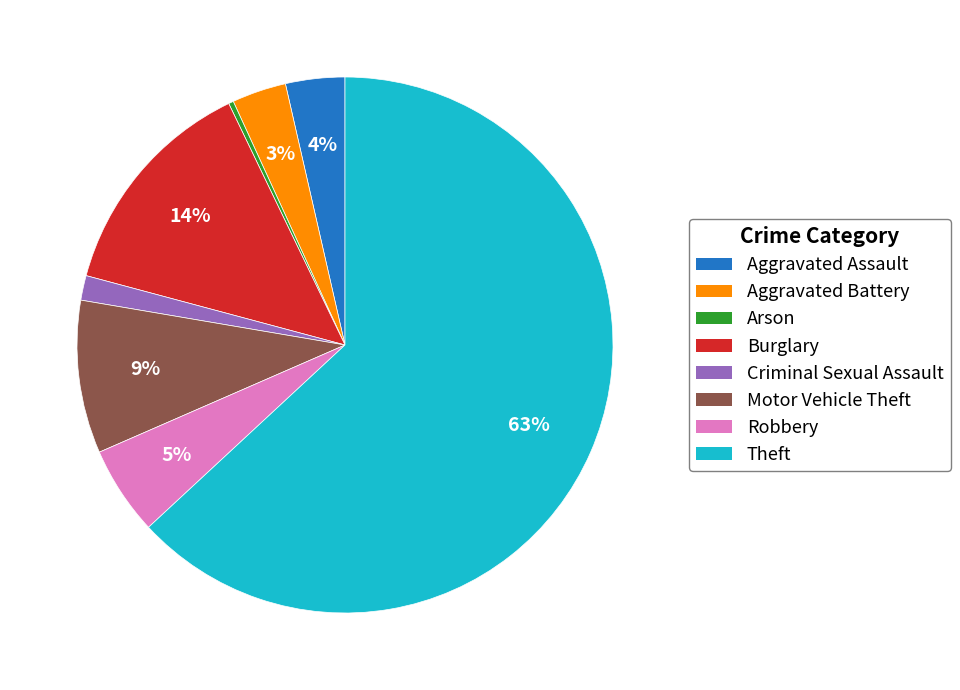

Is there a majority slice in this chart?

Yes